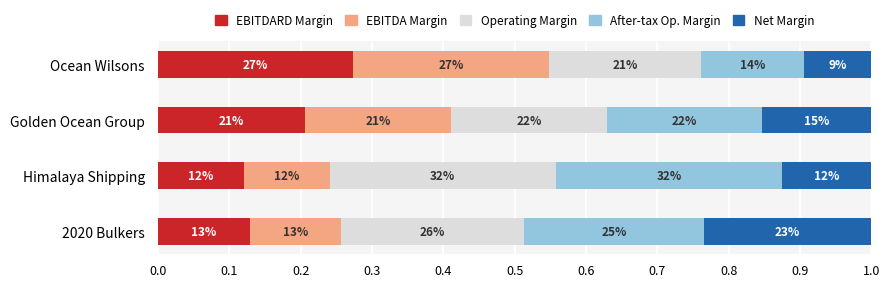

How many data points does each series have?

4